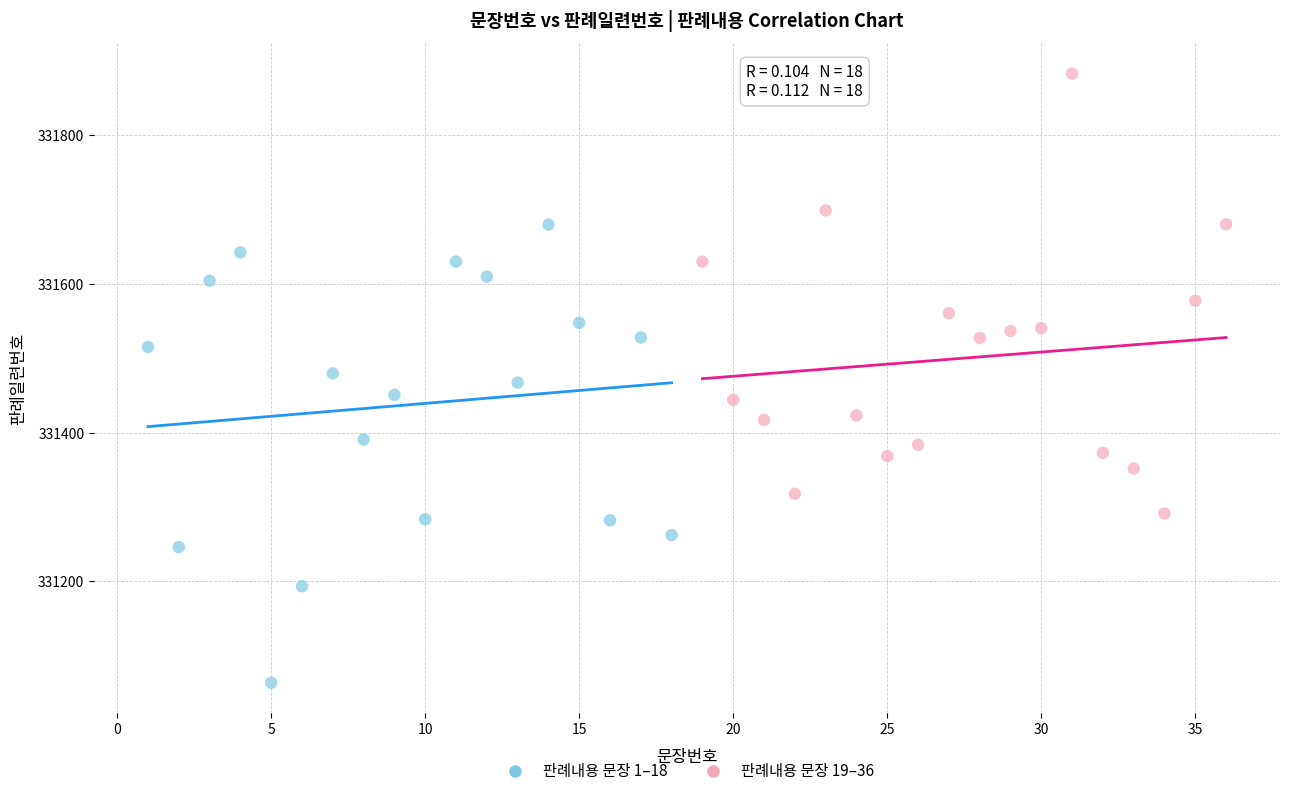

Which series reaches the minimum Y coordinate?

판례내용 문장 1–18